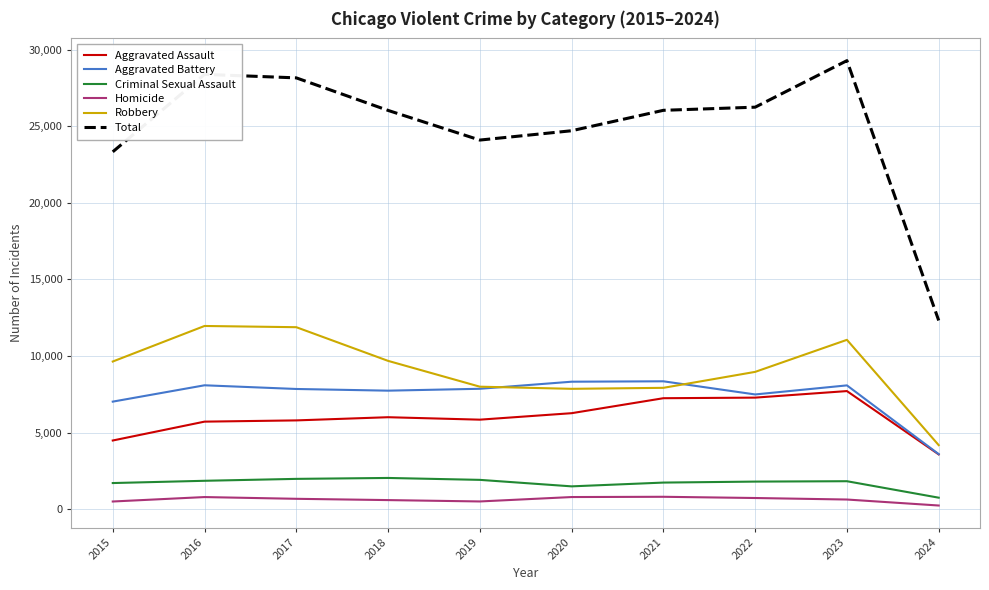

Which series has the largest total across all categories?

Total